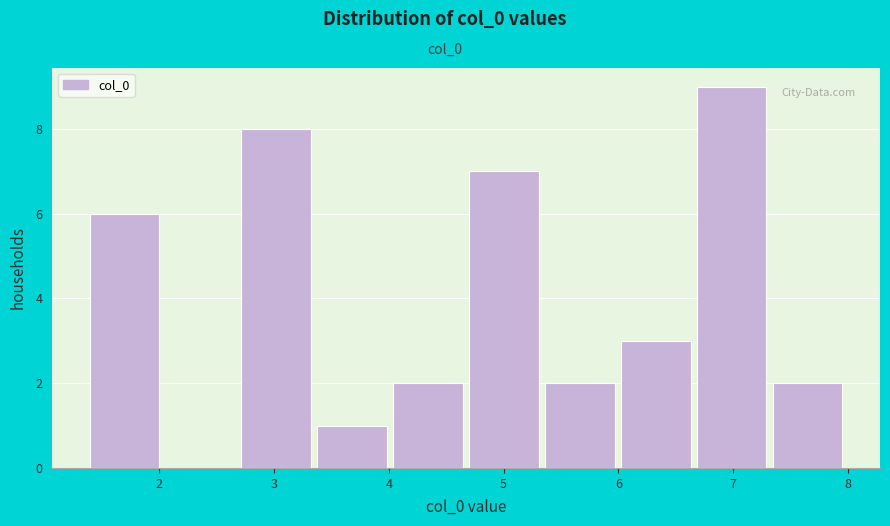

How tall is the bar that spans 4.7 to 5.4 on the x-axis? Neither the bar edges nor the heights are printed on the chart, so give them approximately, as read against the axes.

7